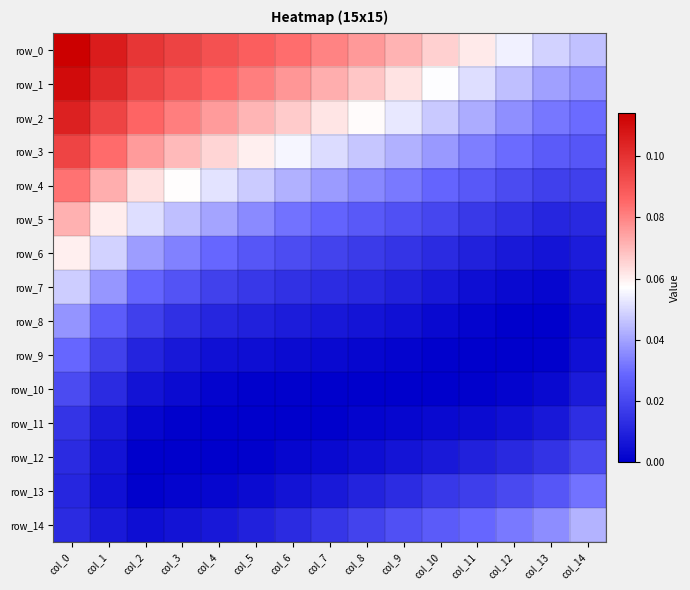

At which label does row_11 reach its peak?

col_0